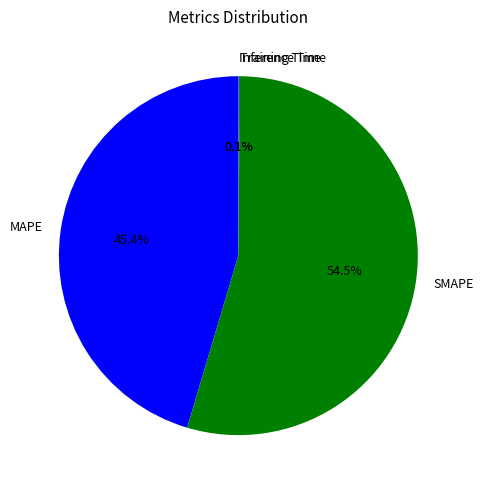

Between SMAPE and MAPE, which is larger?

SMAPE